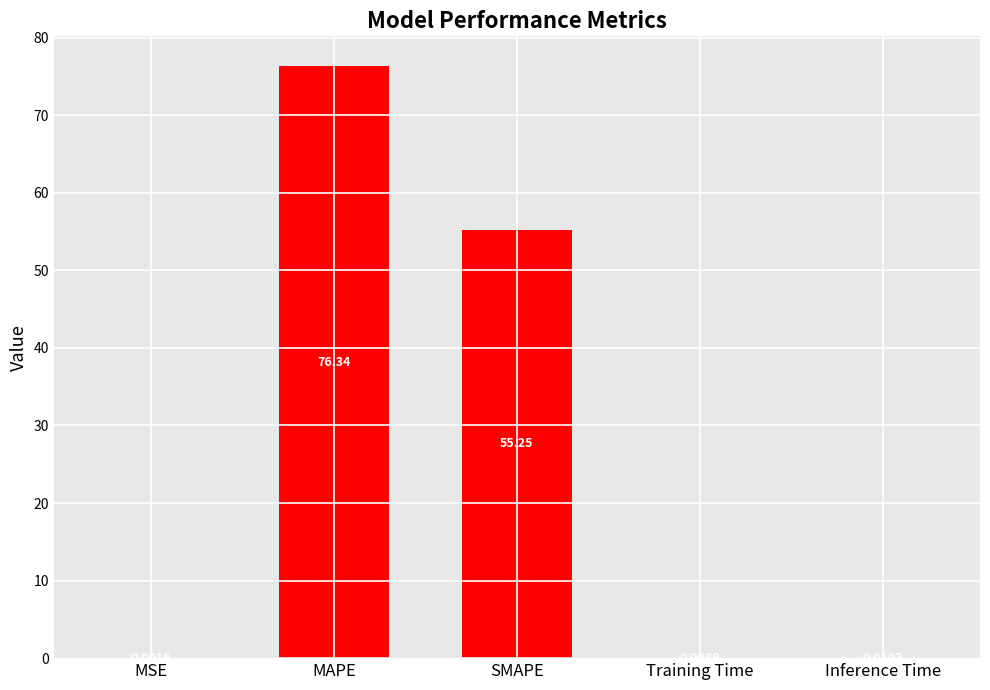

What is the greatest value displayed?

76.3